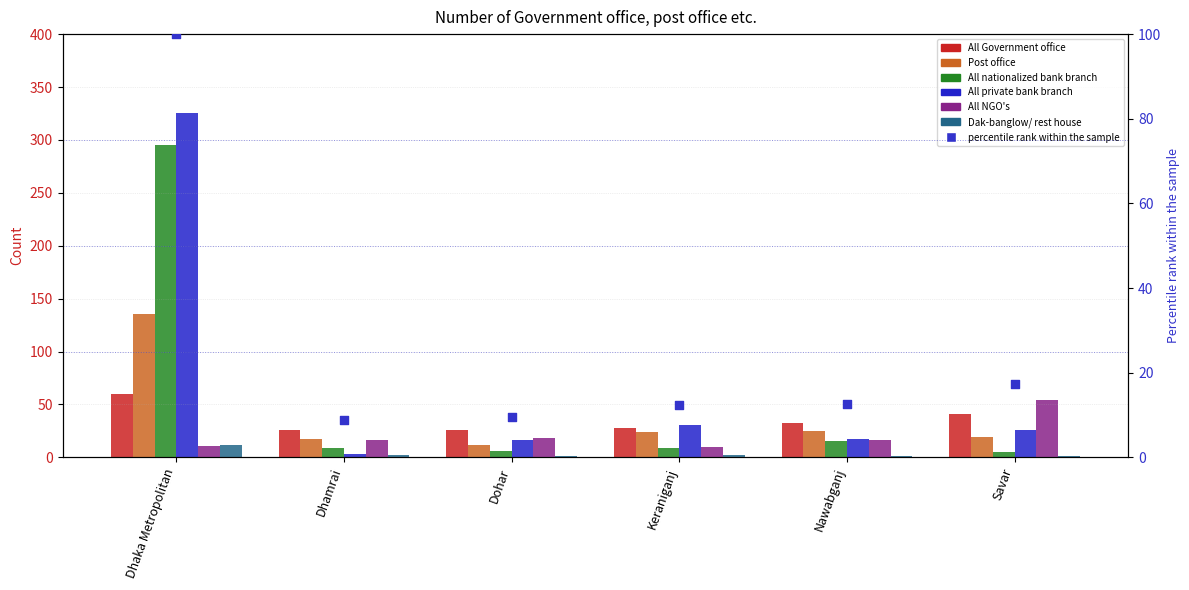

Which series has the widest spread of Y values?

All private bank branch